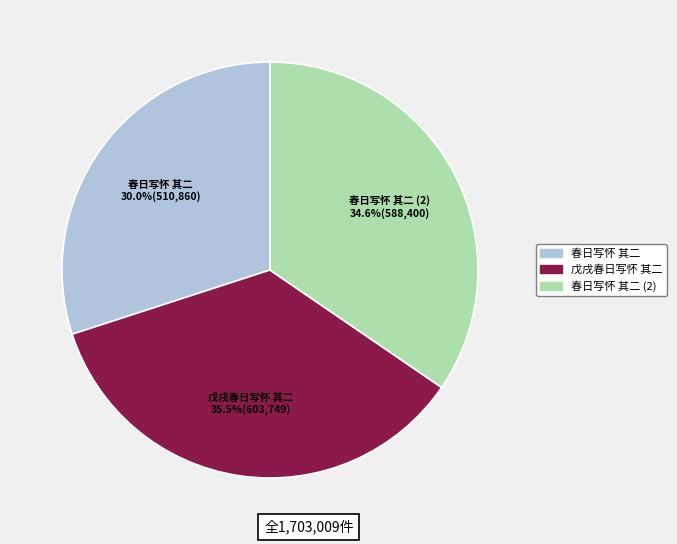

To the nearest percent, what percentage of the pie is 春日写怀 其二?

30%